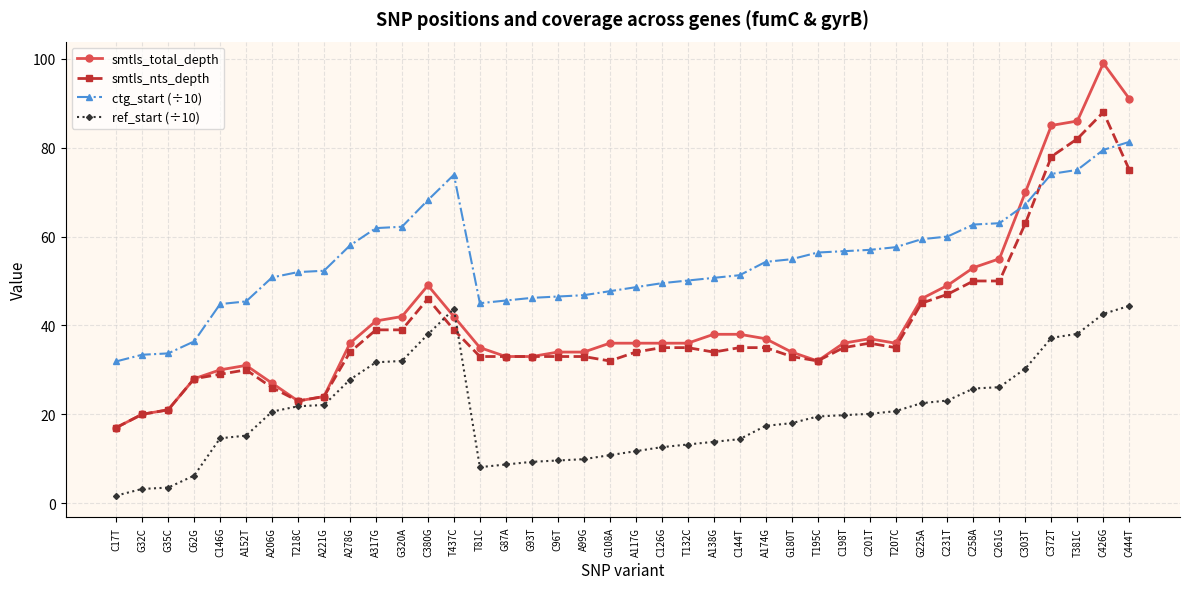

What are all the series names shown in the legend?

smtls_total_depth, smtls_nts_depth, ctg_start (÷10), ref_start (÷10)